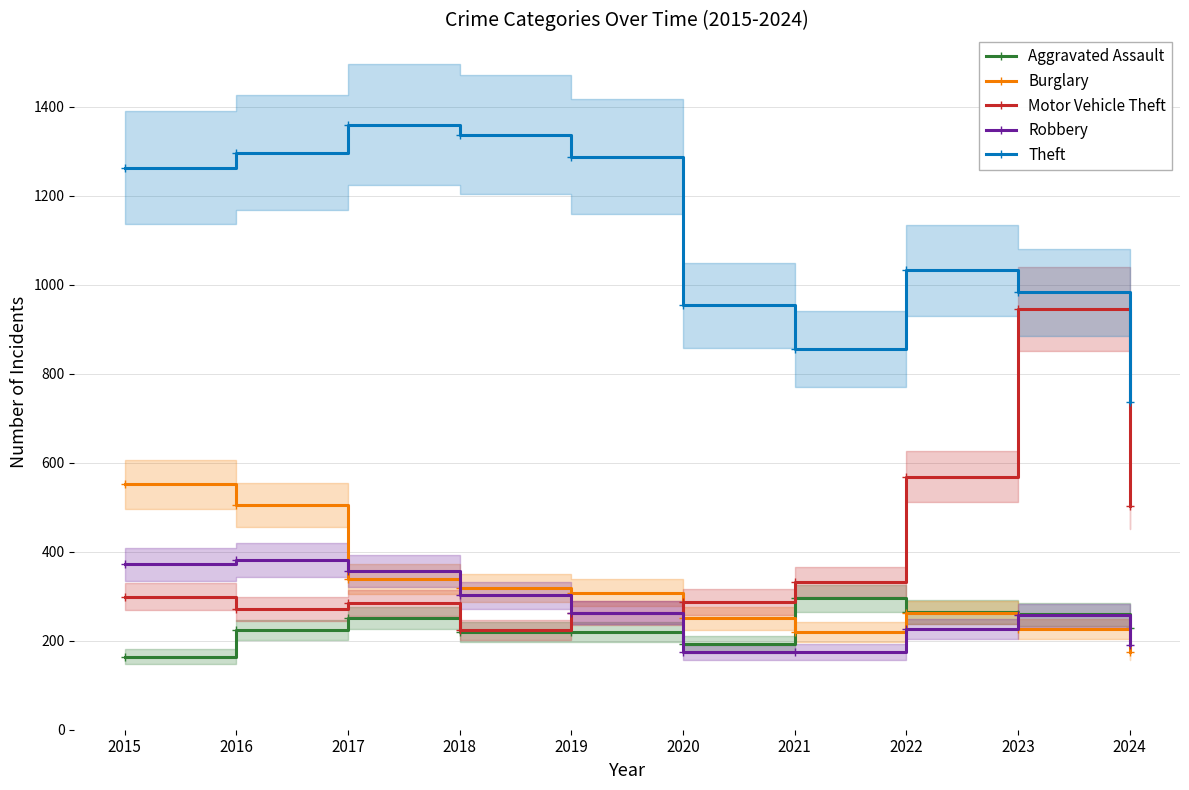

Reading left to right, transcribe all the data shown in this chart.

Aggravated Assault: 164	225	251	220	220	192	295	264	259	229
Burglary: 552	505	339	319	308	250	220	263	226	175
Motor Vehicle Theft: 299	272	285	225	262	287	332	569	945	502
Robbery: 372	381	356	302	263	174	175	227	257	191
Theft: 1263	1297	1359	1337	1288	954	856	1032	983	736